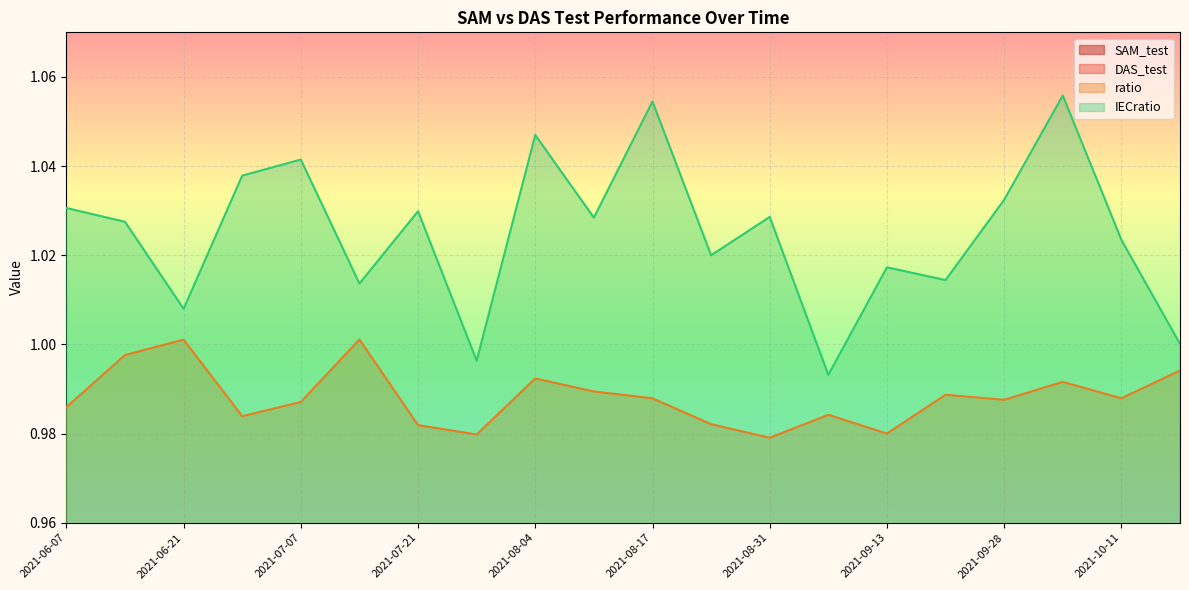

At which category does DAS_test reach its first local peak?

2021-06-14